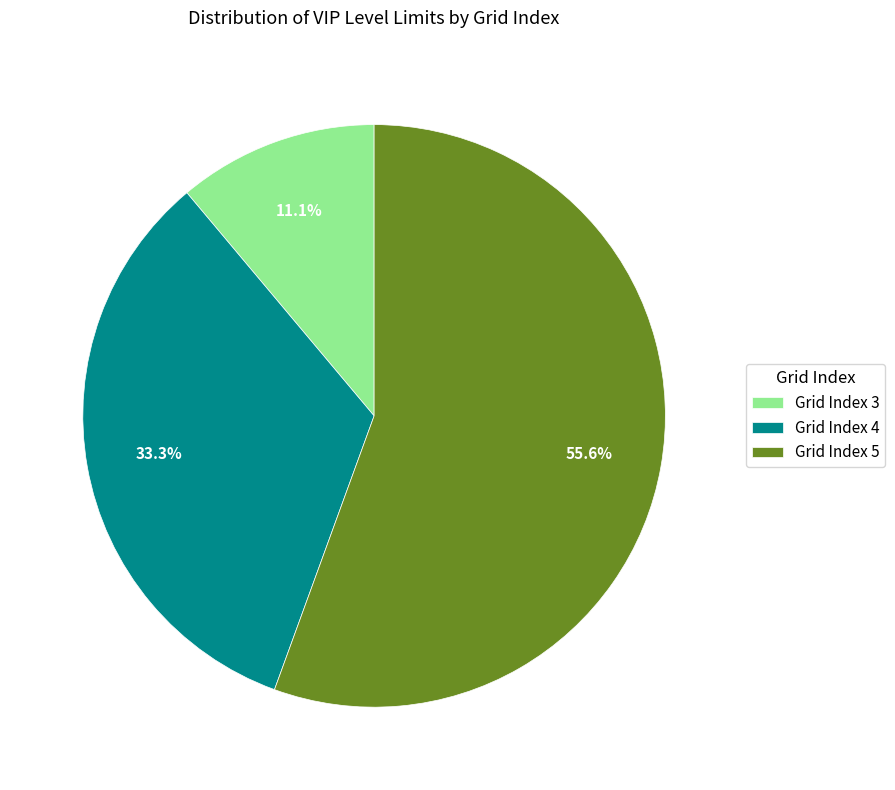

What is the total percentage of Grid Index 4 and Grid Index 5?

88.9%